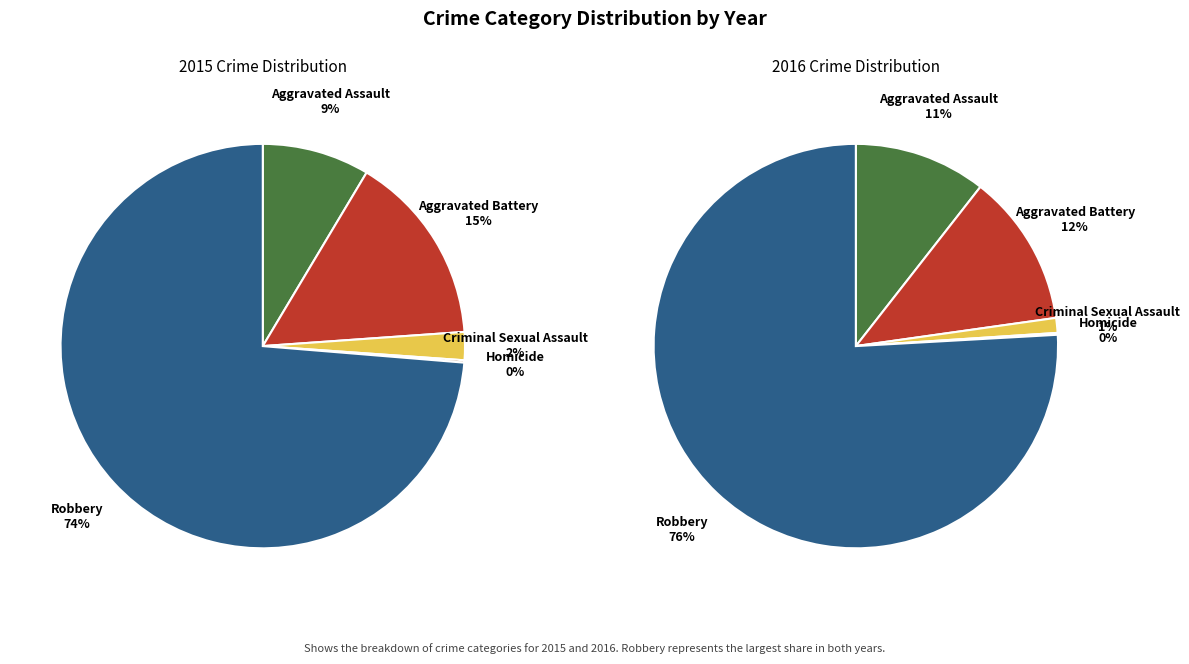

What is the ratio of the value at Robbery to the value at Aggravated Assault?

8.6